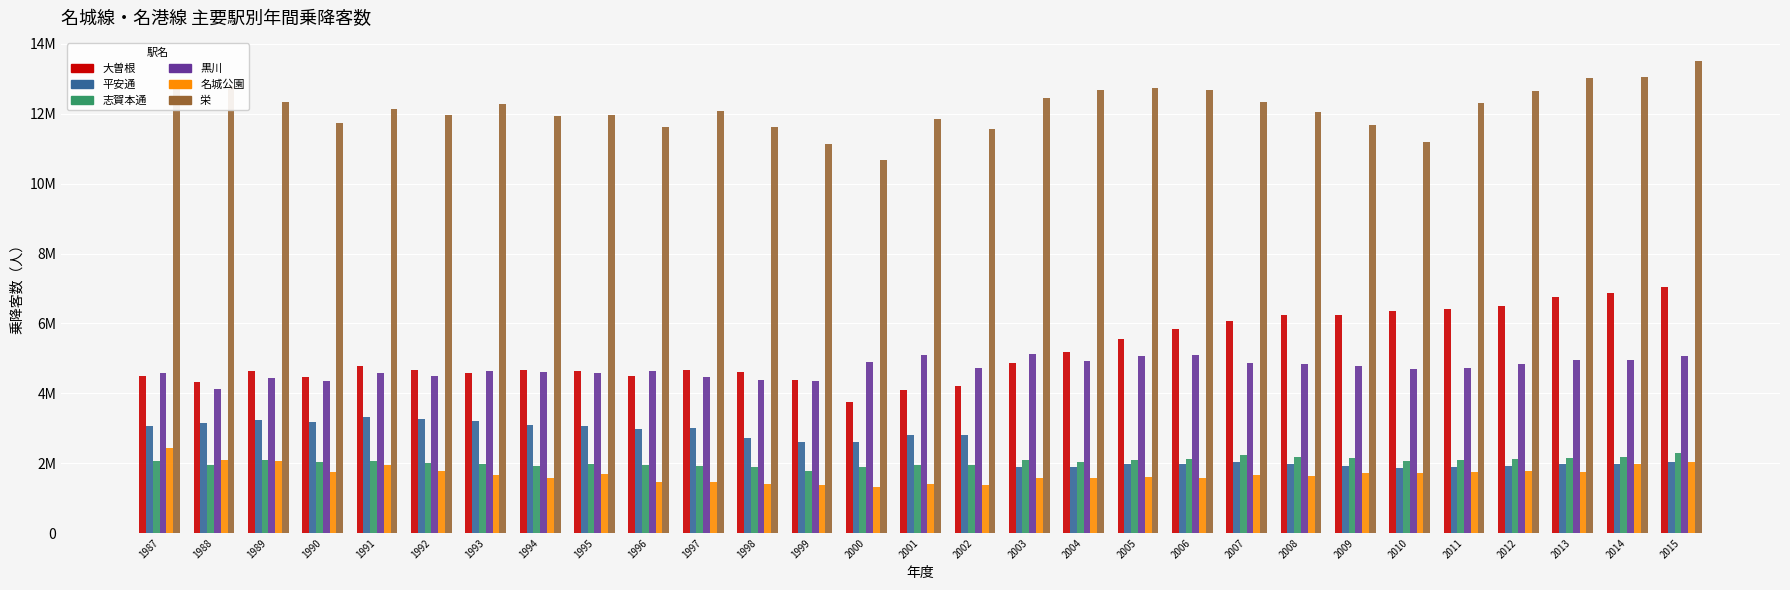

What is the total value across all series at 1990?

27548987